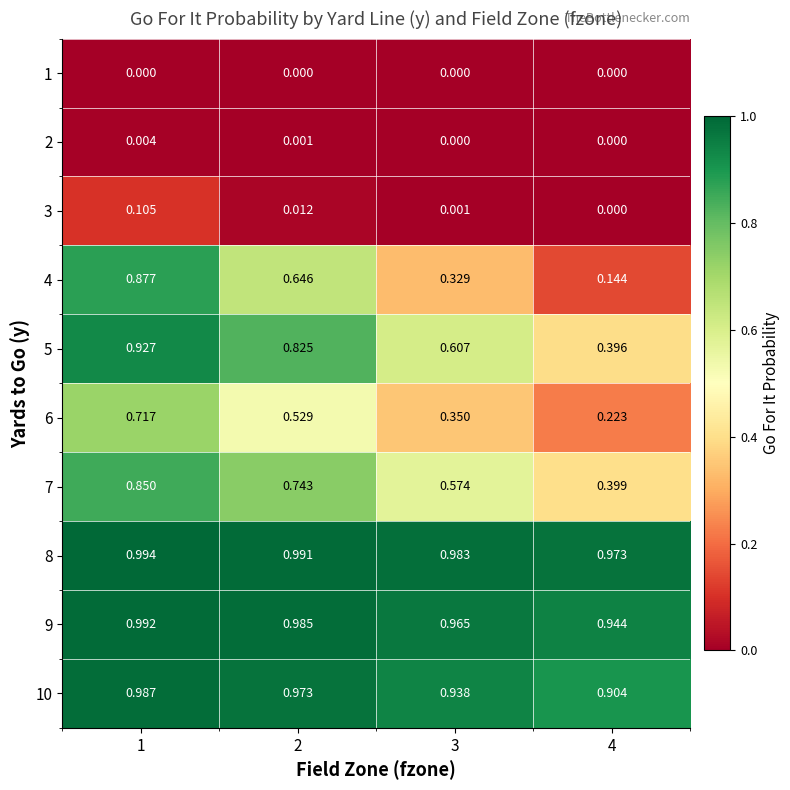

Is the value of 1 at 4 greater than the value of 3 at 2?

No